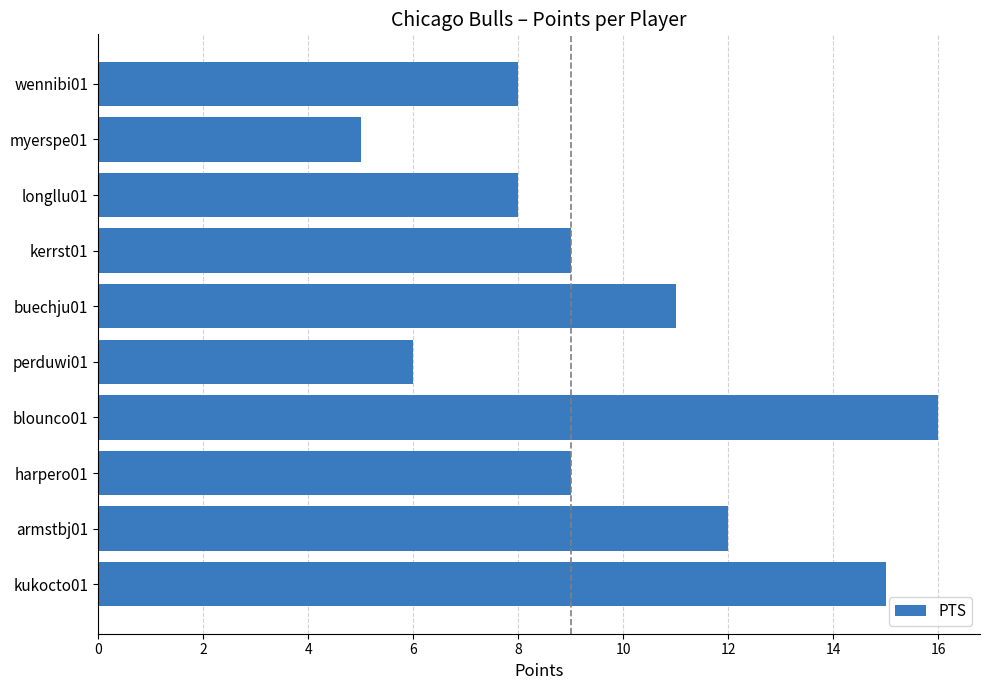

Is it true that the value at perduwi01 is 6?

True